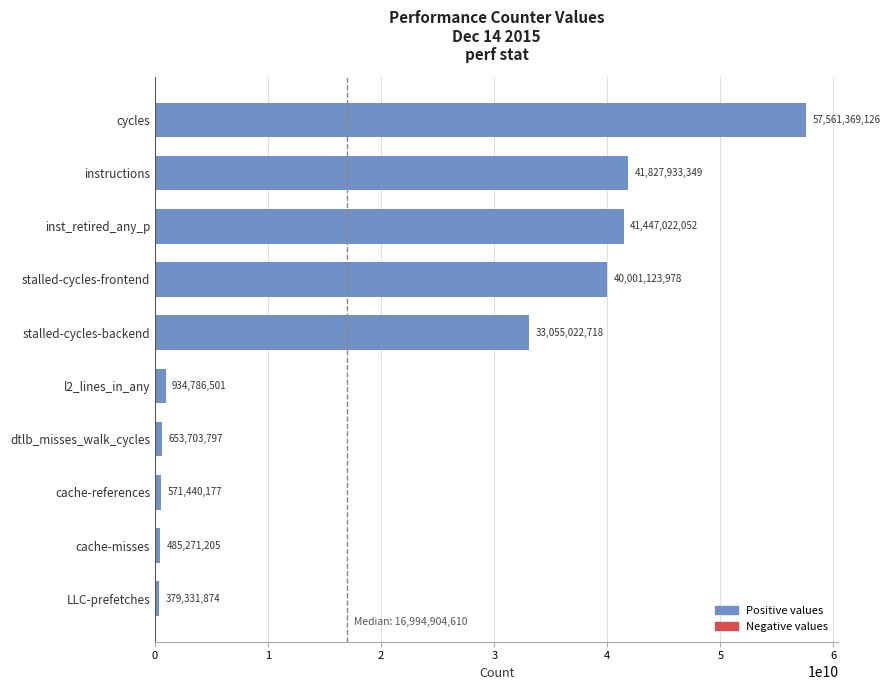

How many series are shown in this chart?

1